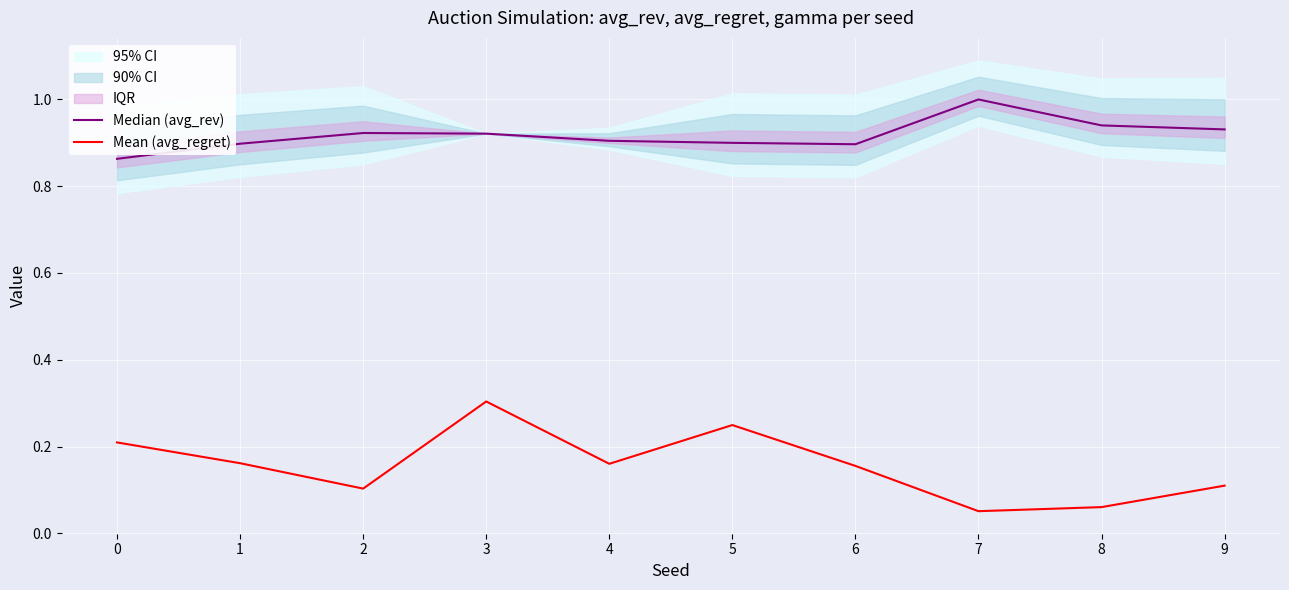

What is the value of the Mean (avg_regret) point at the 5th from the left?

0.2